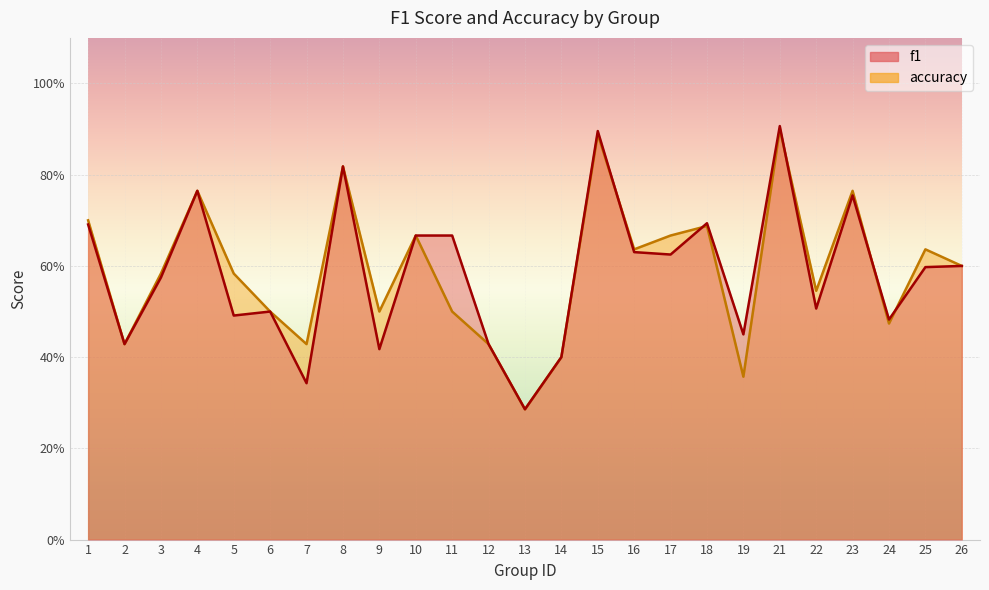

Rank the series at 7 from highest to lowest value.

accuracy, f1